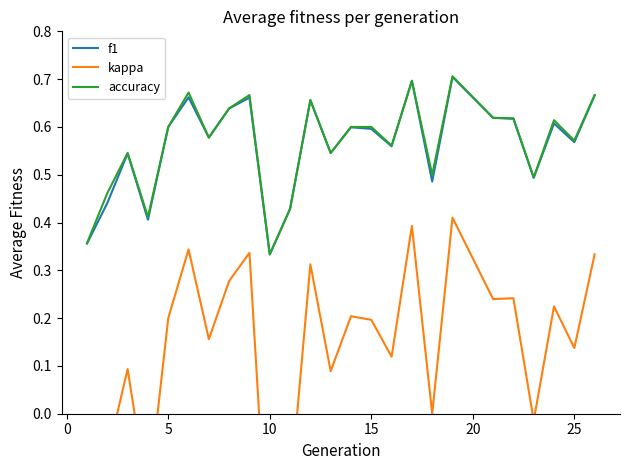

What are all the series names shown in the legend?

f1, kappa, accuracy